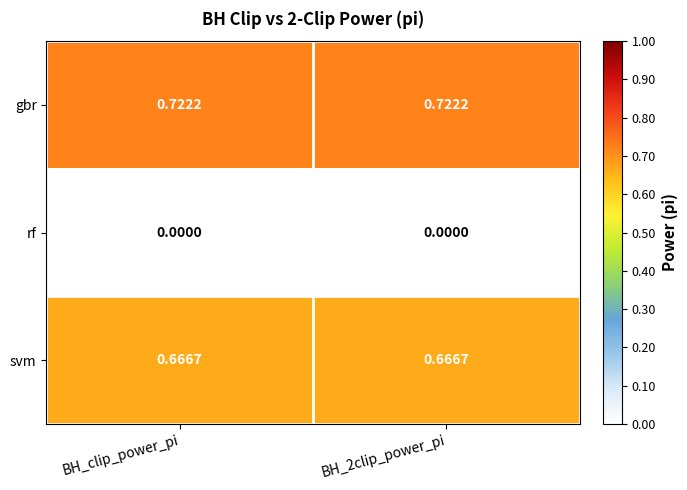

Rank the series by their maximum value, from highest to lowest.

gbr, svm, rf